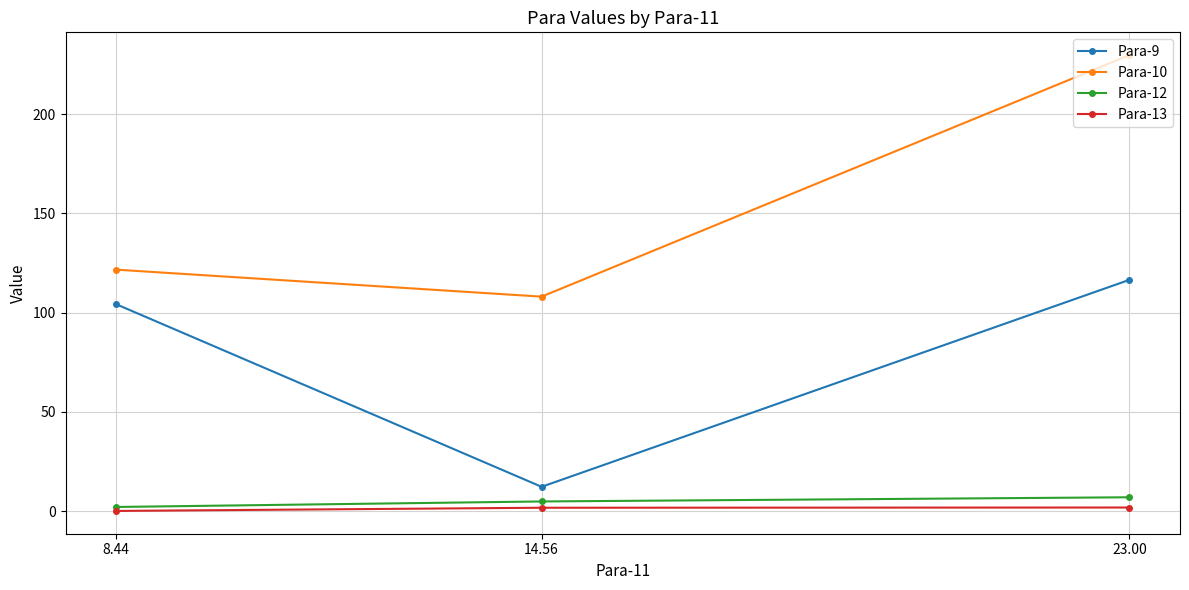

Is this an area chart (filled region under the line)?

No